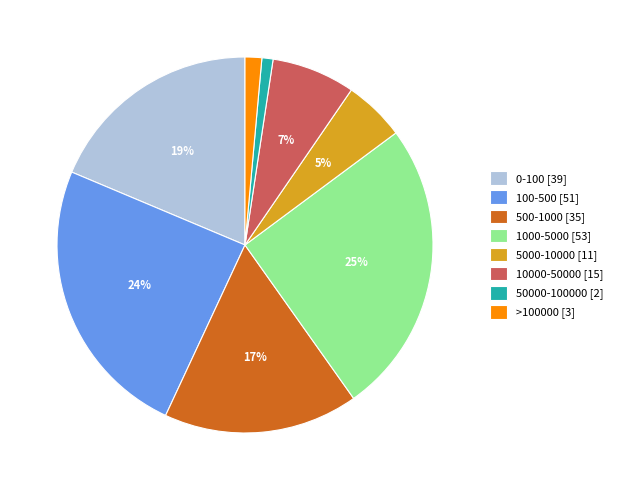

Count the number of slices in the pie.

8